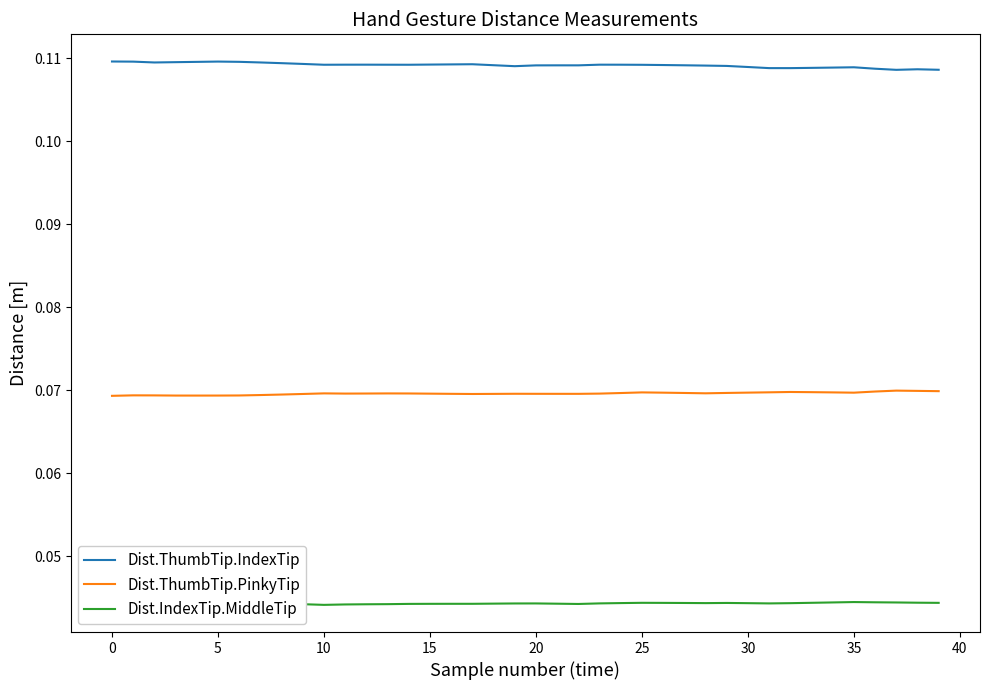

True or false: Dist.IndexTip.MiddleTip and Dist.ThumbTip.PinkyTip intersect in this chart.

False